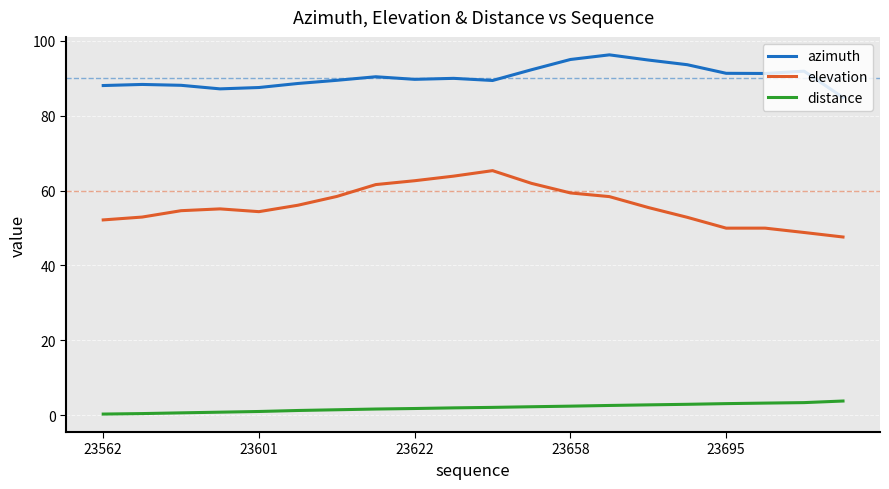

True or false: distance and azimuth cross at least once.

False